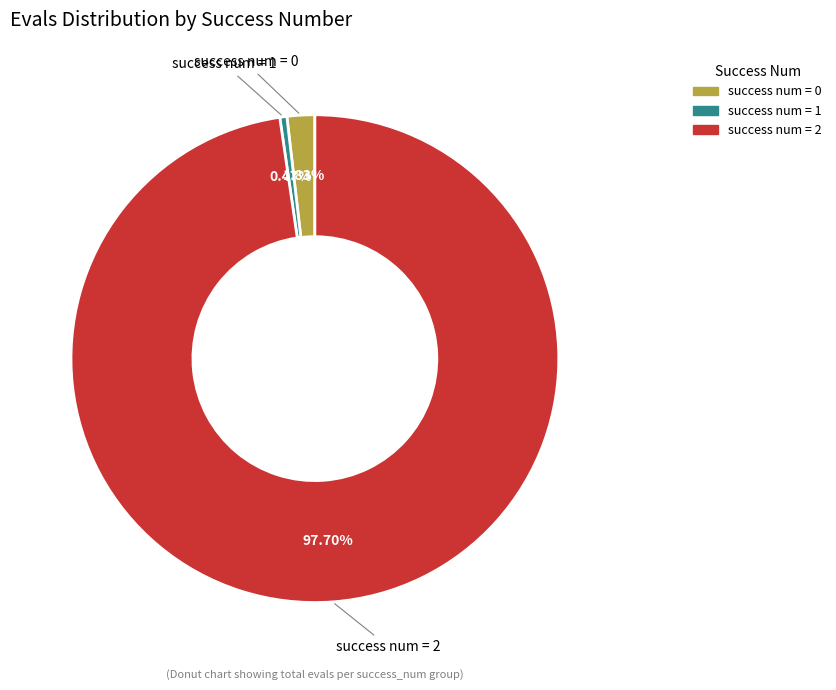

Is there any slice that represents more than half of the pie?

Yes